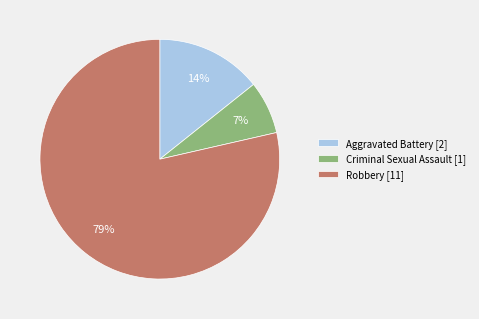

Do Criminal Sexual Assault [1] and Aggravated Battery [2] together represent more than half of the pie?

No